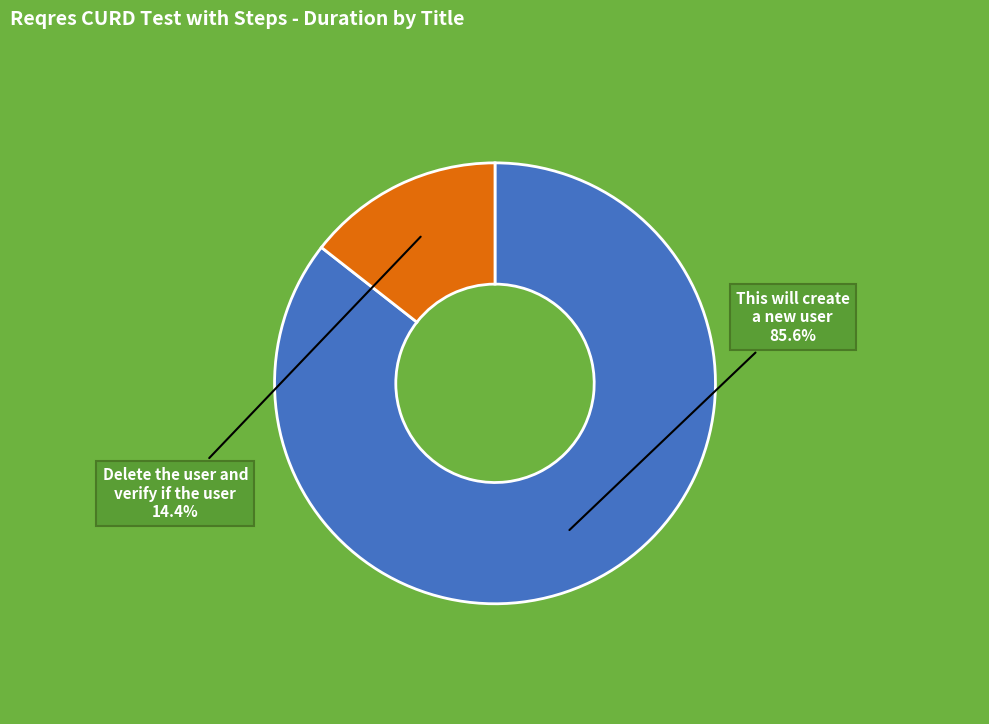

Which has a higher value, This will create a new user or Delete the user and verify if the user?

This will create a new user